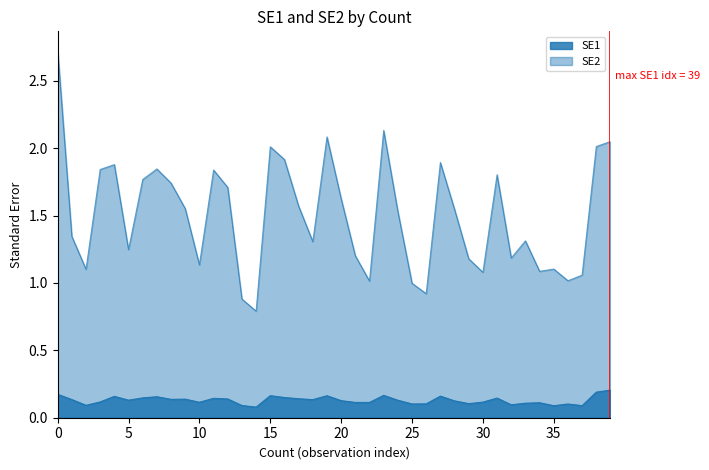

How many distinct data groups are displayed?

2